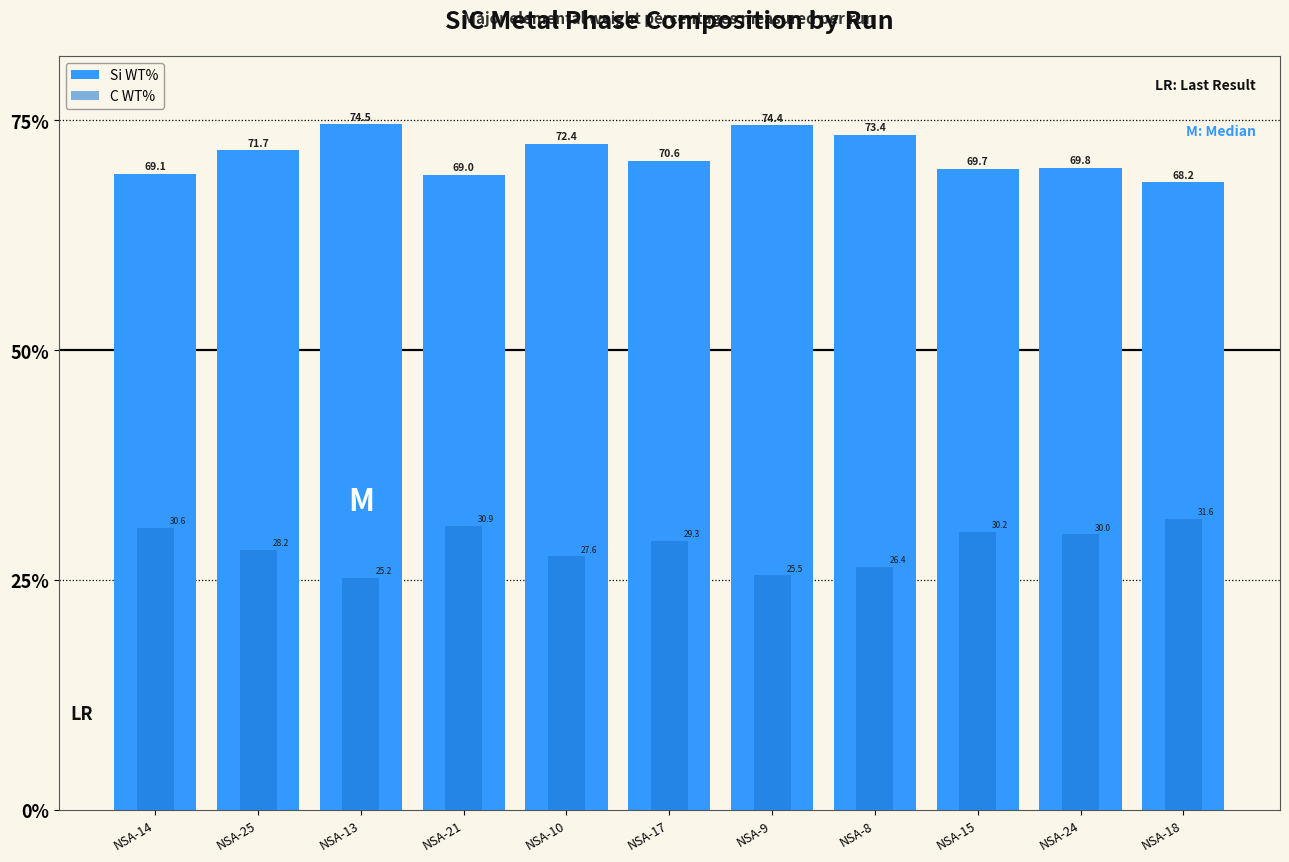

Count the number of categories in the chart.

11